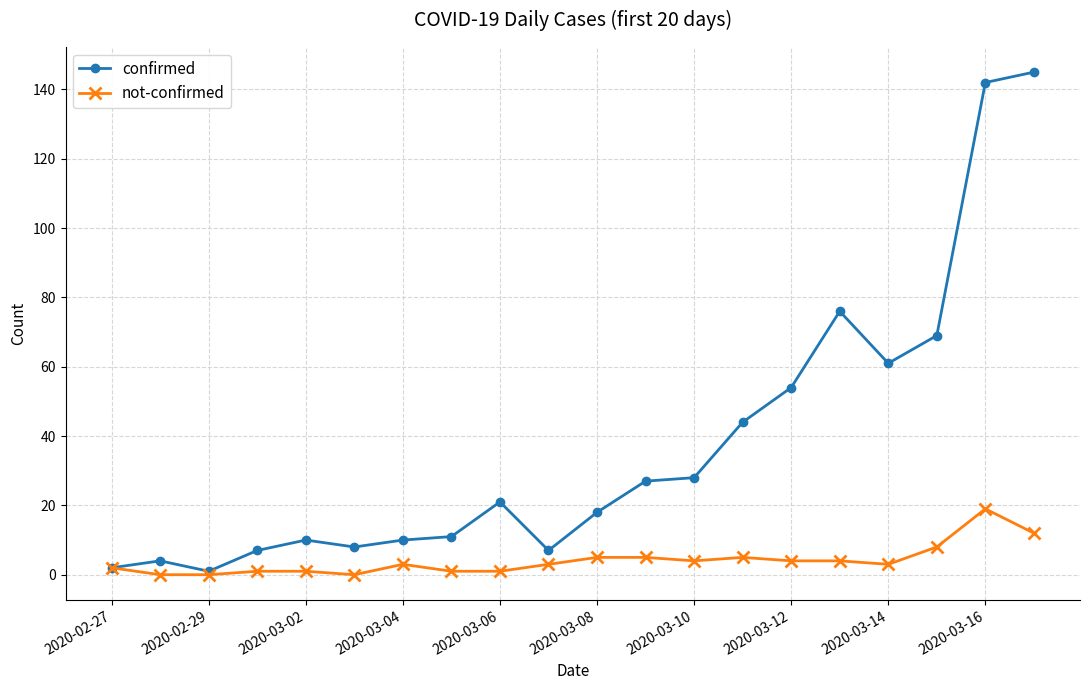

What is the difference between the maximum and second lowest values in the not-confirmed series?

19